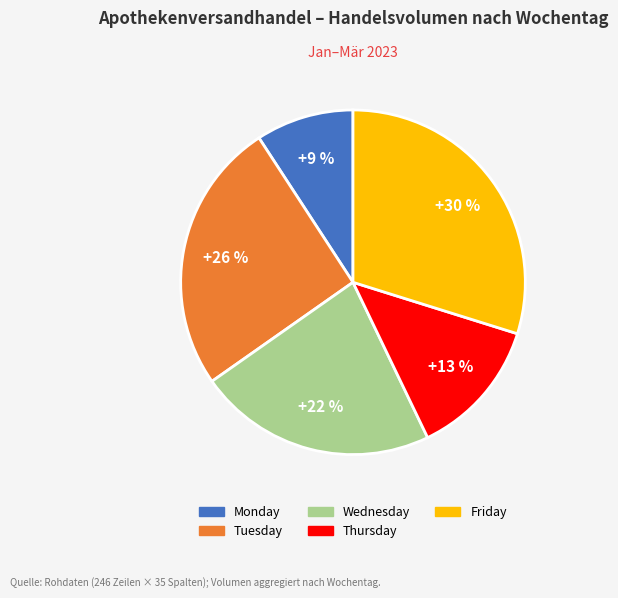

What percentage is the Wednesday slice, to the nearest percent?

22%